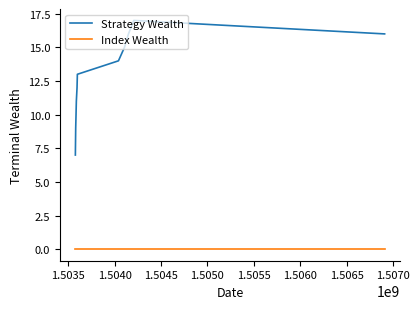

What is the sum of all Strategy Wealth values?

140